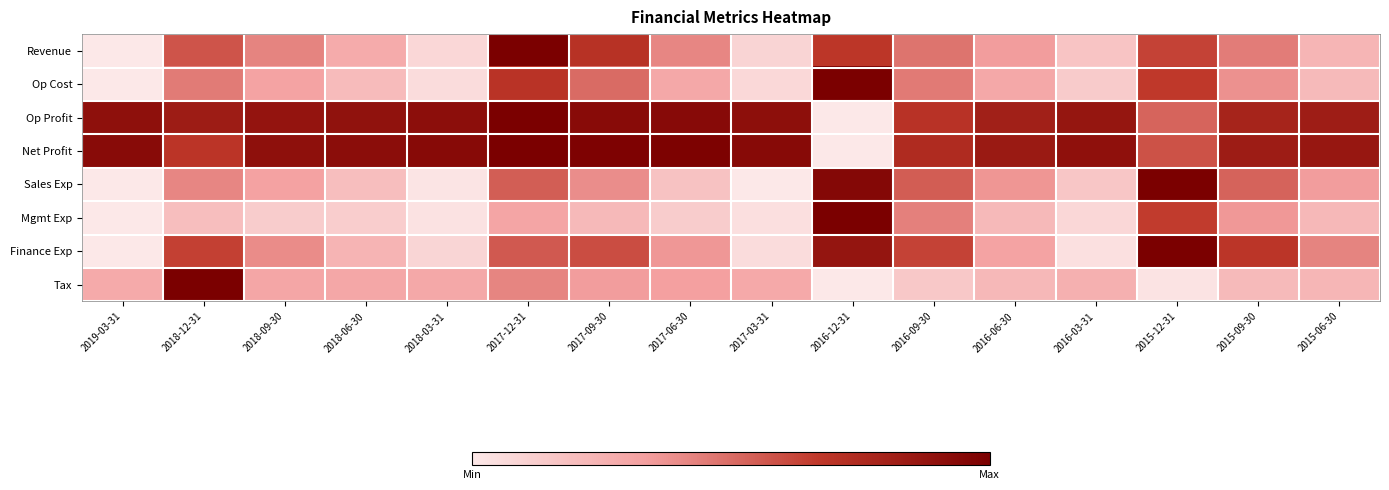

List the series in order of their peak value, lowest first.

Revenue, Op Cost, Op Profit, Net Profit, Sales Exp, Mgmt Exp, Finance Exp, Tax